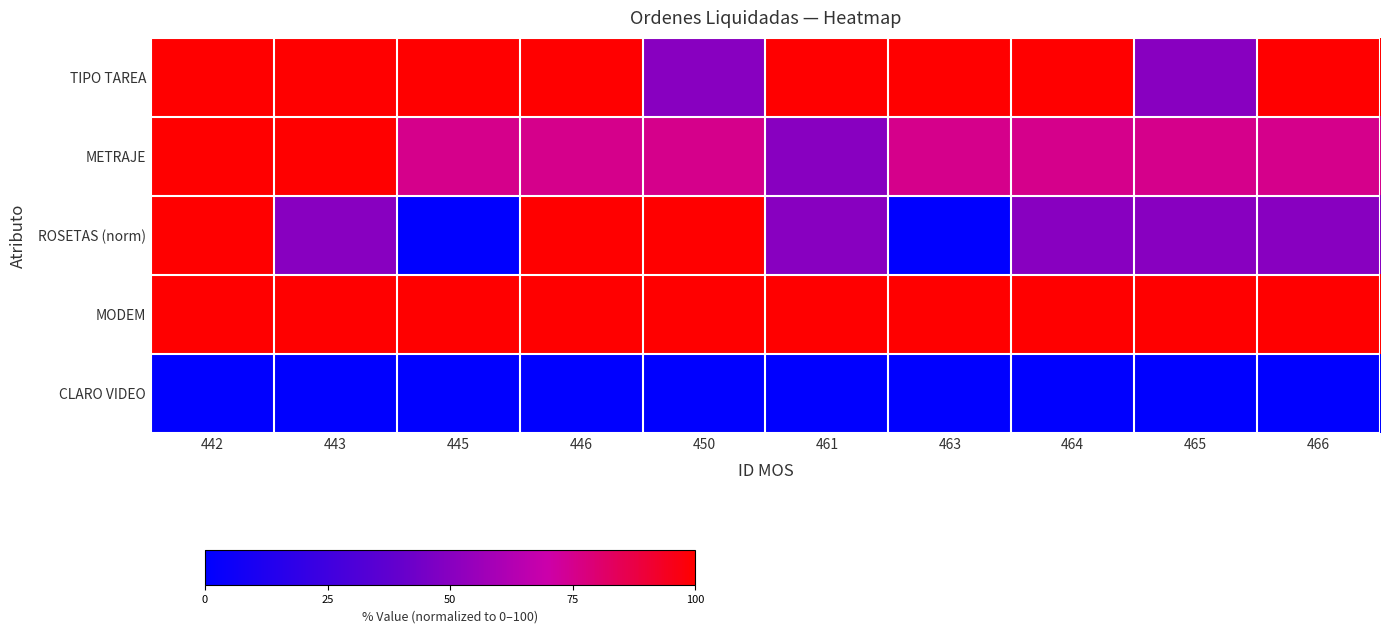

Reading left to right, extract all data points from this chart.

TIPO TAREA: 442=100	443=100	445=100	446=100	450=50	461=100	463=100	464=100	465=50	466=100
METRAJE: 442=100	443=100	445=75	446=75	450=75	461=50	463=75	464=75	465=75	466=75
ROSETAS (norm): 442=100	443=50	445=0	446=100	450=100	461=50	463=0	464=50	465=50	466=50
MODEM: 442=100	443=100	445=100	446=100	450=100	461=100	463=100	464=100	465=100	466=100
CLARO VIDEO: 442=0	443=0	445=0	446=0	450=0	461=0	463=0	464=0	465=0	466=0